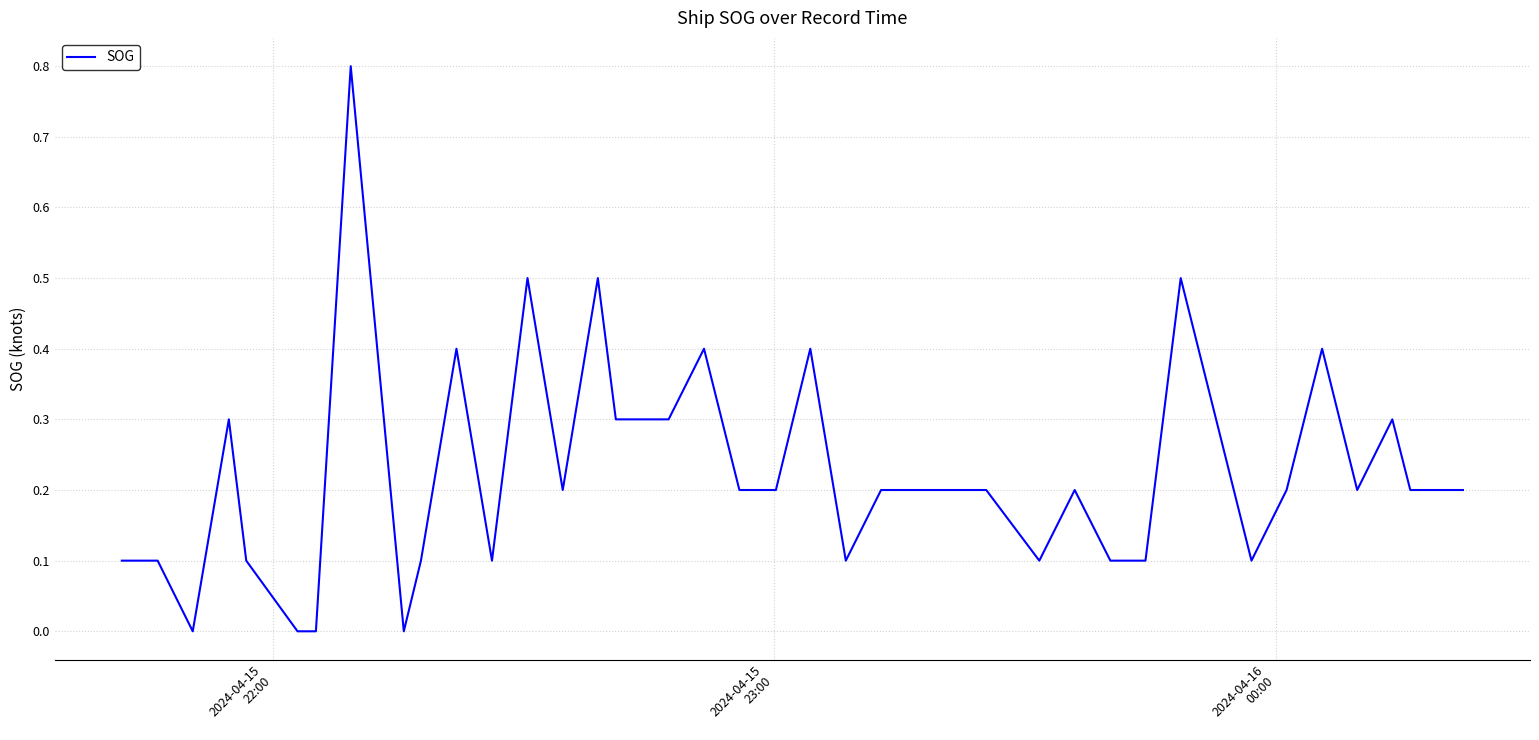

What is the difference between the maximum and minimum values?

0.8